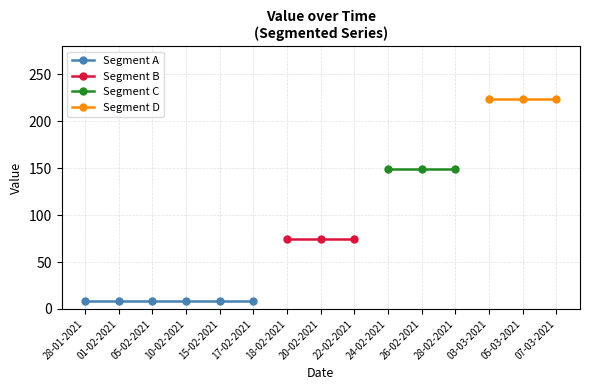

How many values in Segment B are above zero?

3